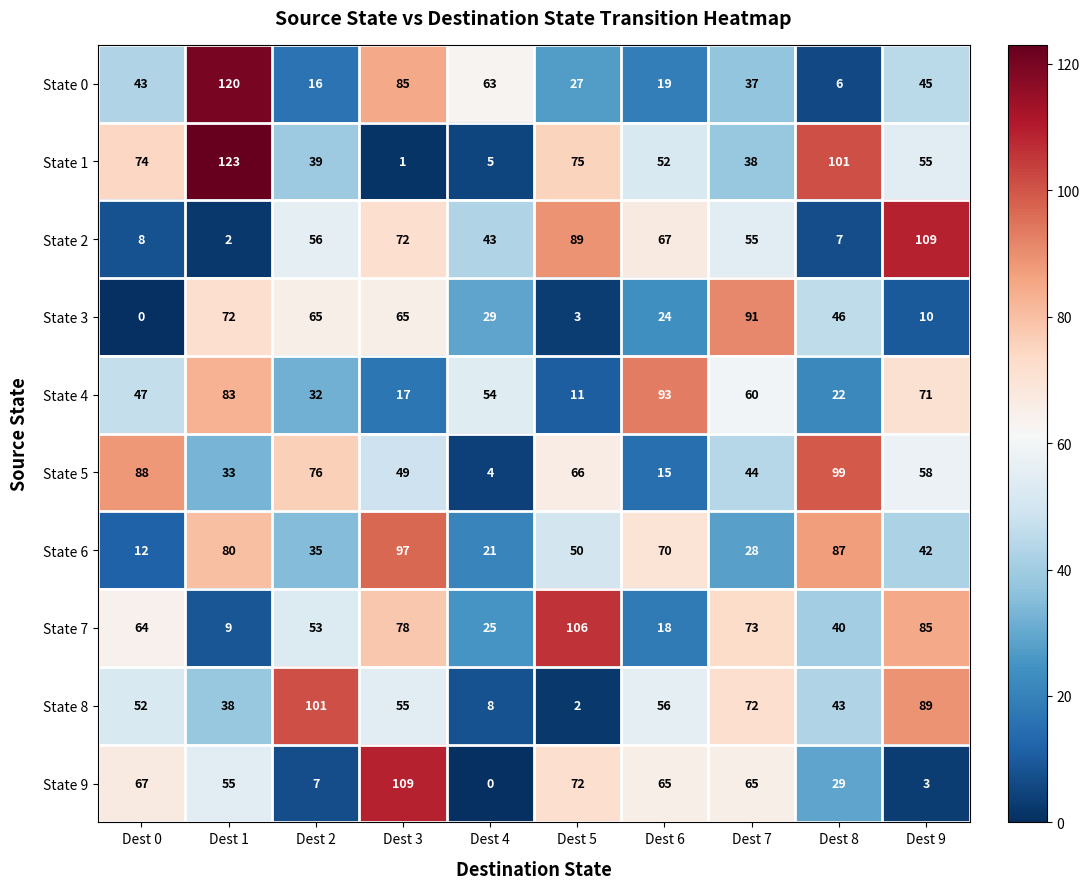

Which label corresponds to the largest value in the chart?

Dest 1